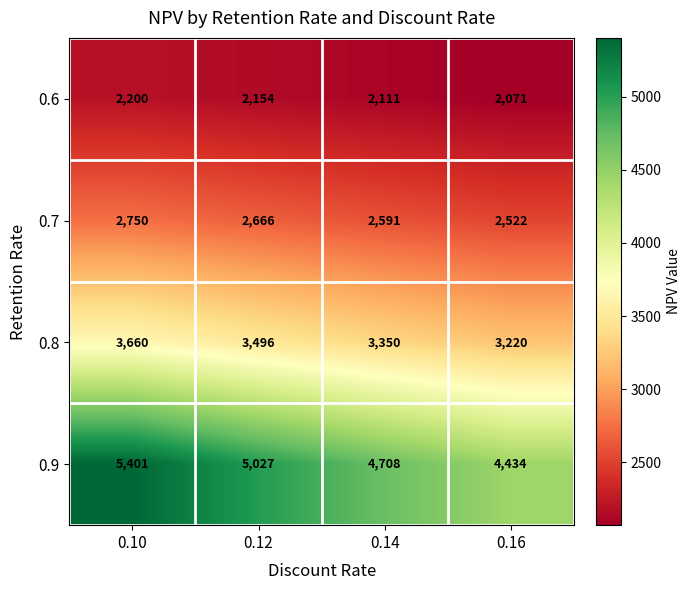

Reading left to right, what are all the values shown in this chart?

0.6: 0.10=2200	0.12=2154	0.14=2111	0.16=2071
0.7: 0.10=2750	0.12=2666	0.14=2591	0.16=2522
0.8: 0.10=3660	0.12=3496	0.14=3350	0.16=3220
0.9: 0.10=5401	0.12=5027	0.14=4708	0.16=4434